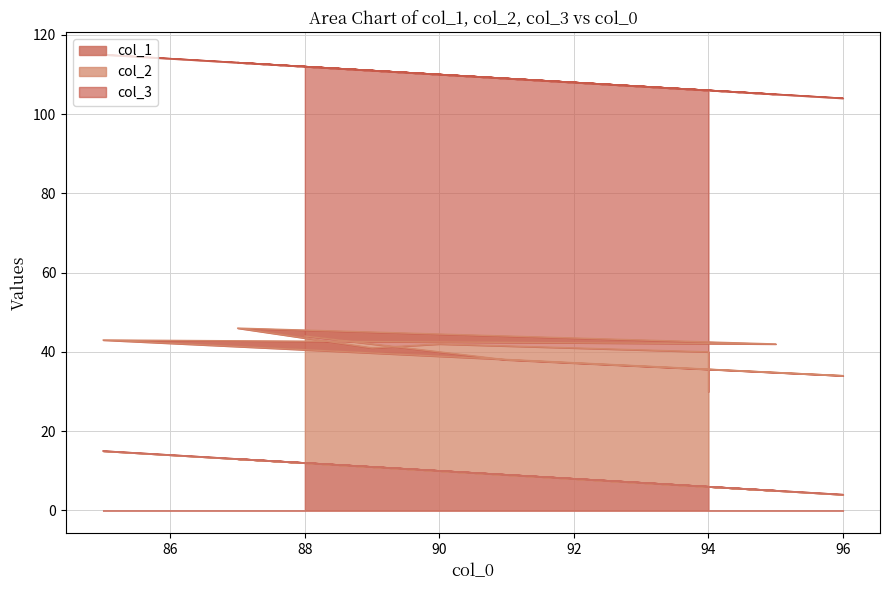

What is the sum of the col_1 values at 94 and 85?

21